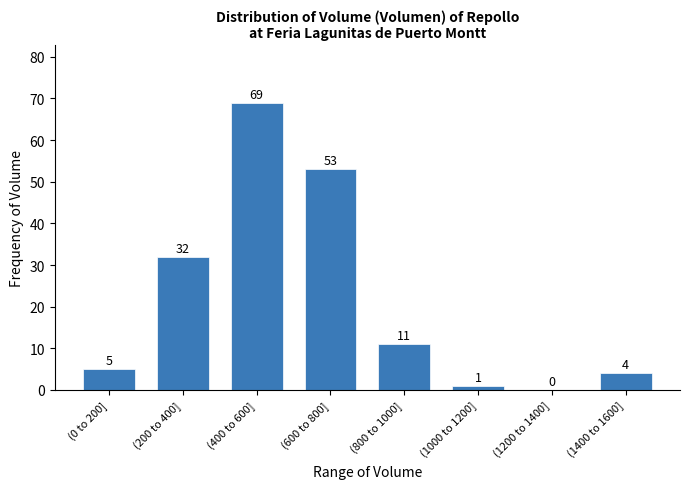

Reading left to right, what are all the values shown in this chart?

(0 to 200]=5	(200 to 400]=32	(400 to 600]=69	(600 to 800]=53	(800 to 1000]=11	(1000 to 1200]=1	(1200 to 1400]=0	(1400 to 1600]=4